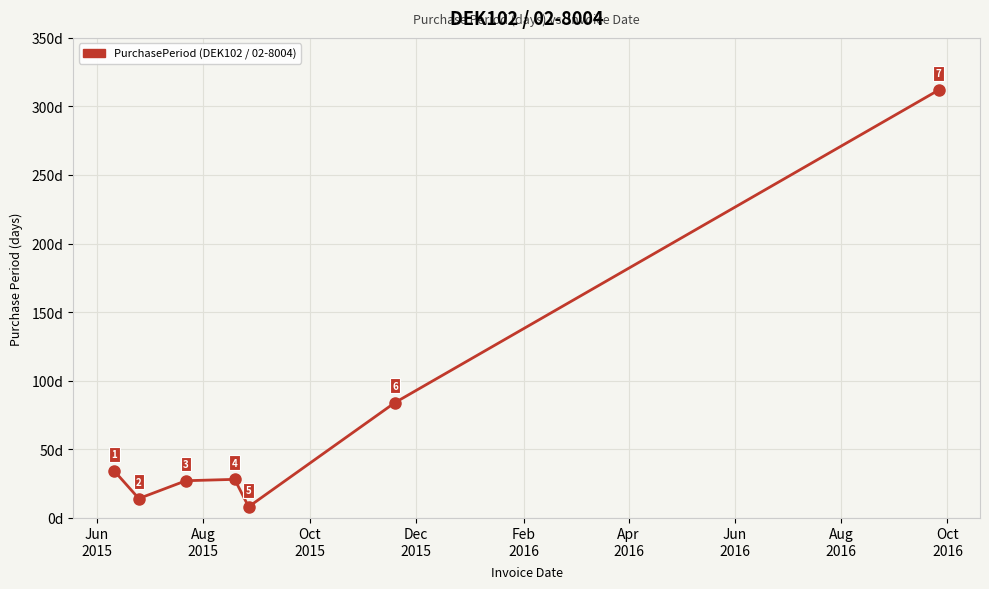

What is the sum of all values?

507